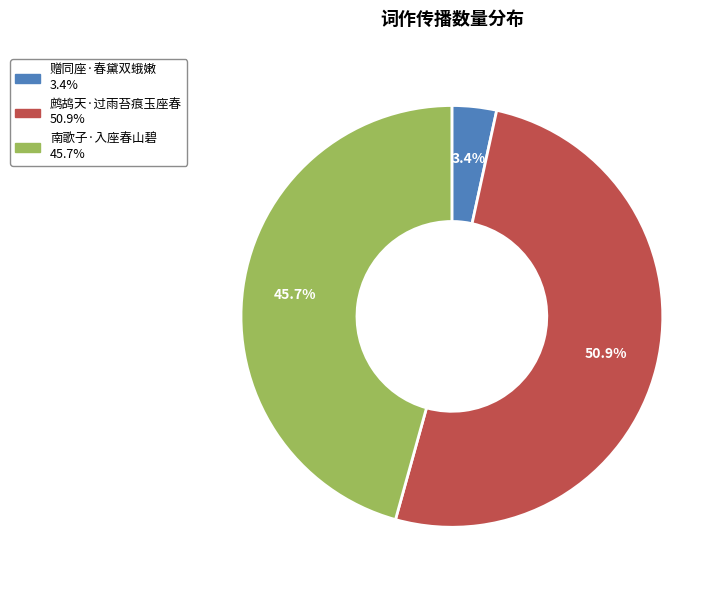

Which has a higher value, 赠同座·春黛双蛾嫩 or 南歌子·入座春山碧?

南歌子·入座春山碧